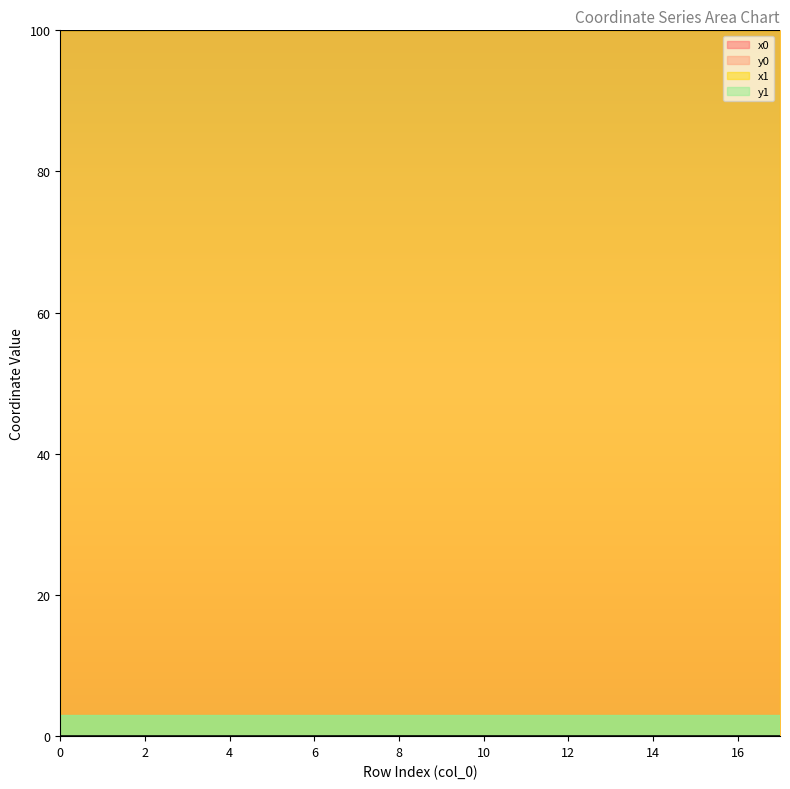

List the labels in order of y0 value, smallest first.

0, 3, 4, 5, 6, 1, 2, 16, 11, 14, 15, 13, 17, 12, 9, 10, 8, 7